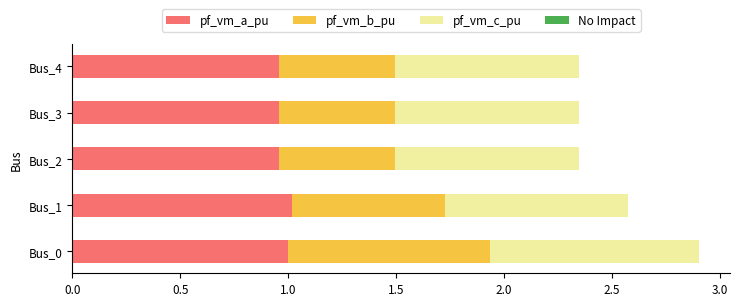

What is the sum of the pf_vm_a_pu values at Bus_2 and Bus_4?

1.9